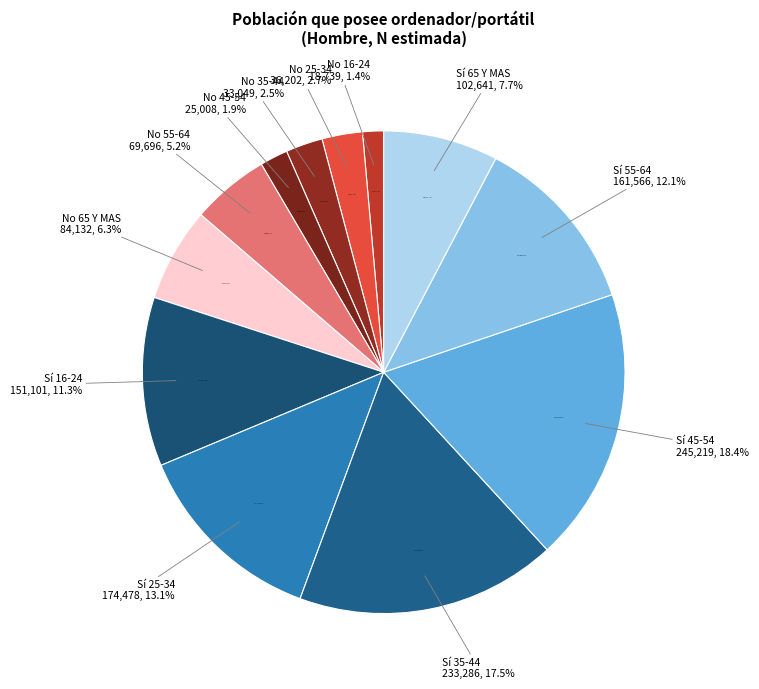

How many slices are in this pie chart?

6